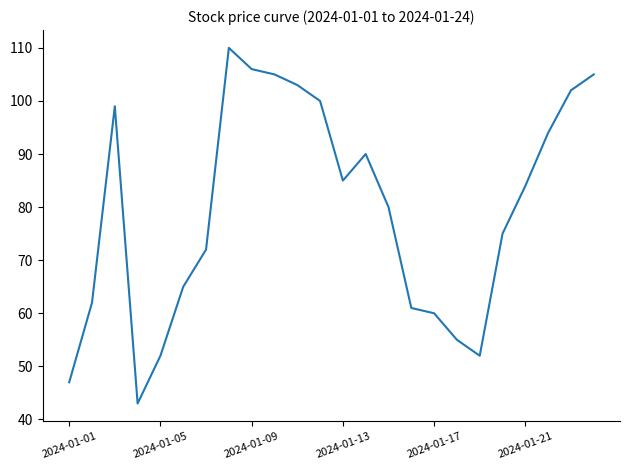

What is the difference between the maximum and minimum values?

67